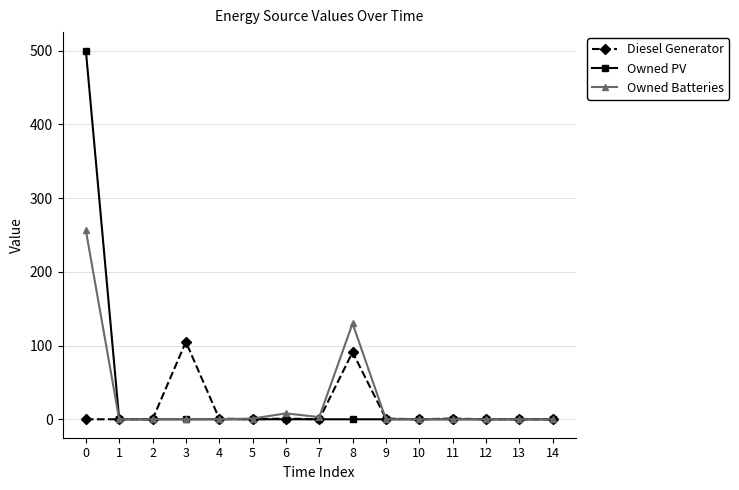

Between 8 and 13, which series saw the biggest shift?

Owned Batteries